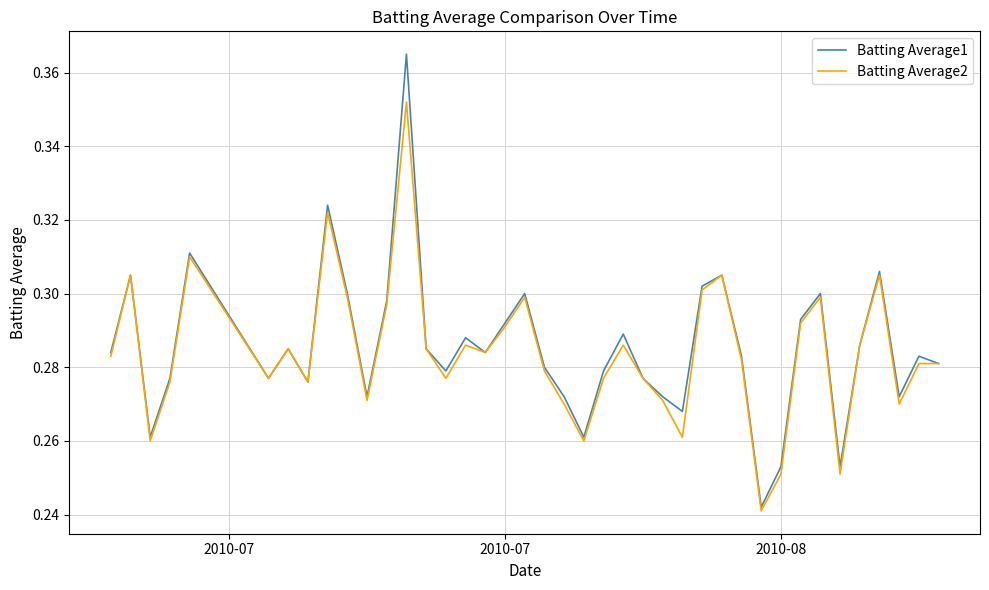

How many Batting Average2 values are between 0 and 1?

40